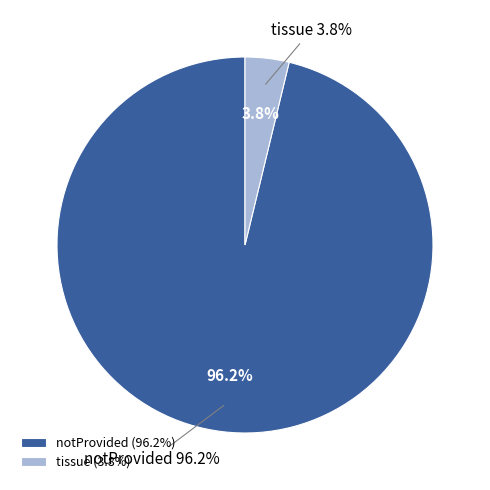

What is the smallest slice in the pie chart?

tissue